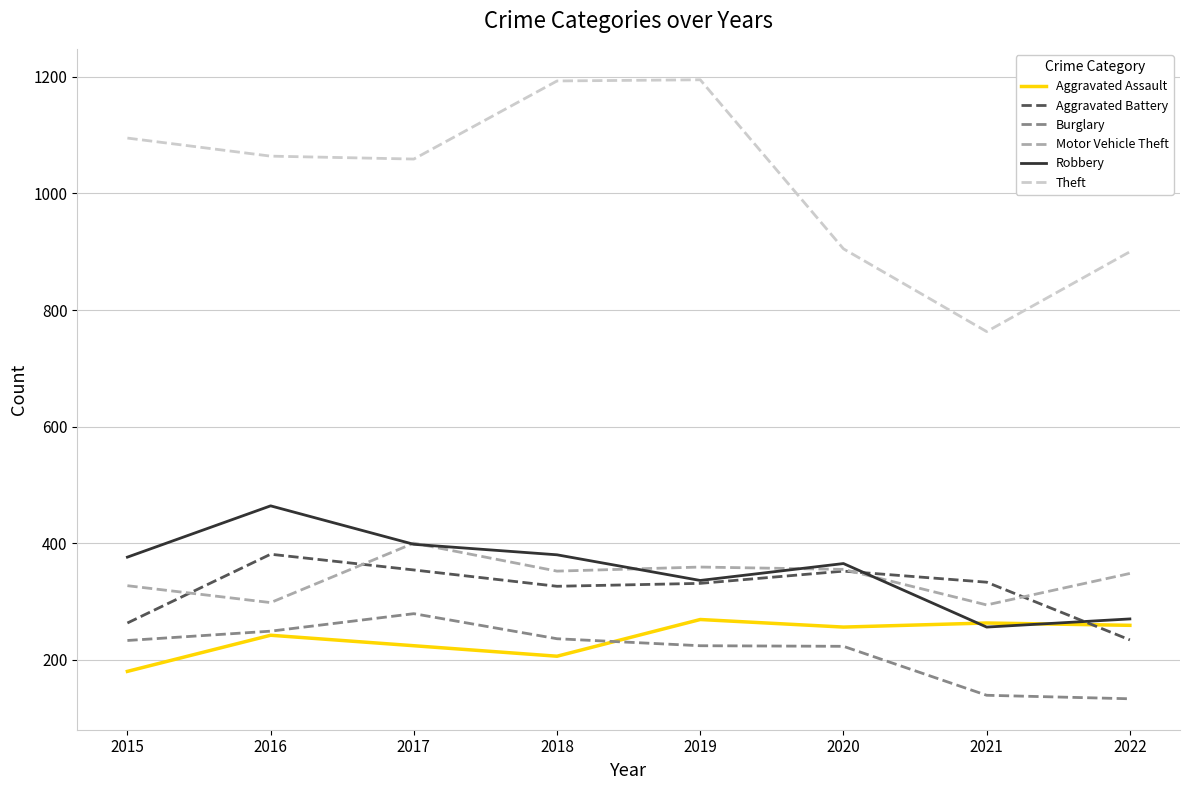

Rank the series by their maximum value, from lowest to highest.

Aggravated Assault, Burglary, Aggravated Battery, Motor Vehicle Theft, Robbery, Theft